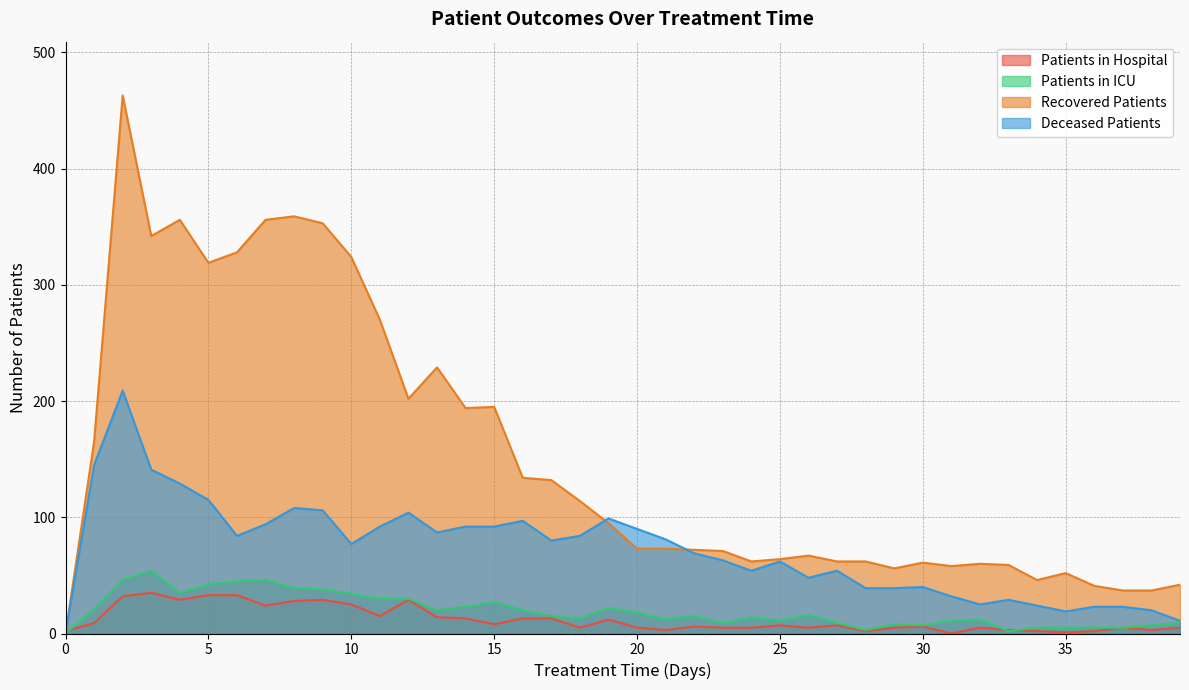

Where do patients_in_hospital and recovered_patients first cross each other?

0 and 1